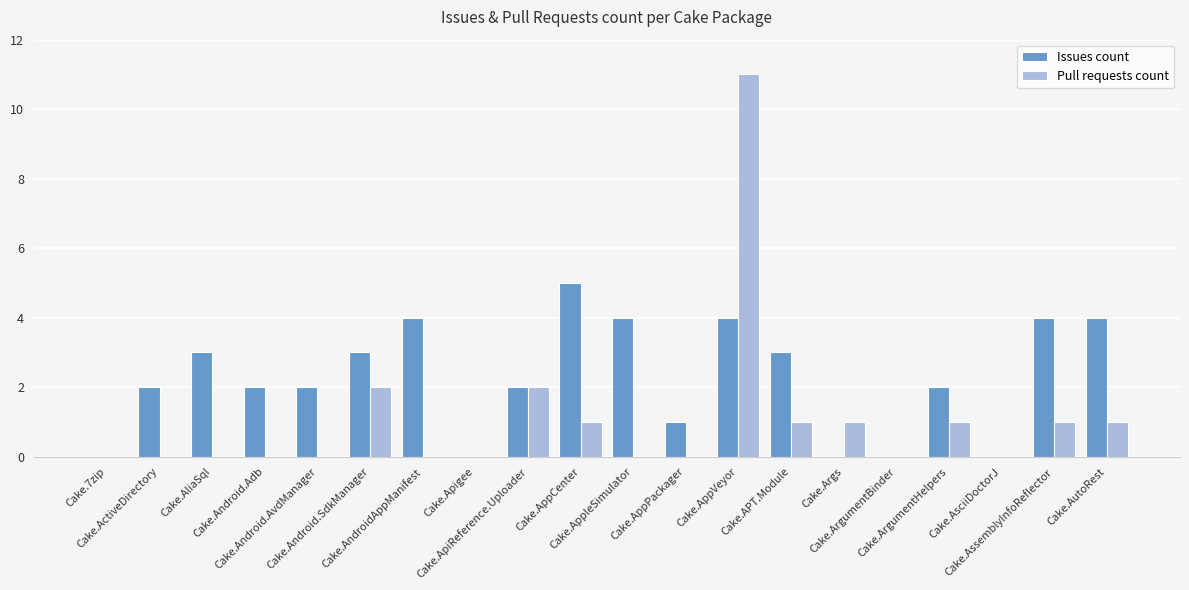

What is the difference between the Issues count values at Cake.Android.Adb and Cake.7zip?

2